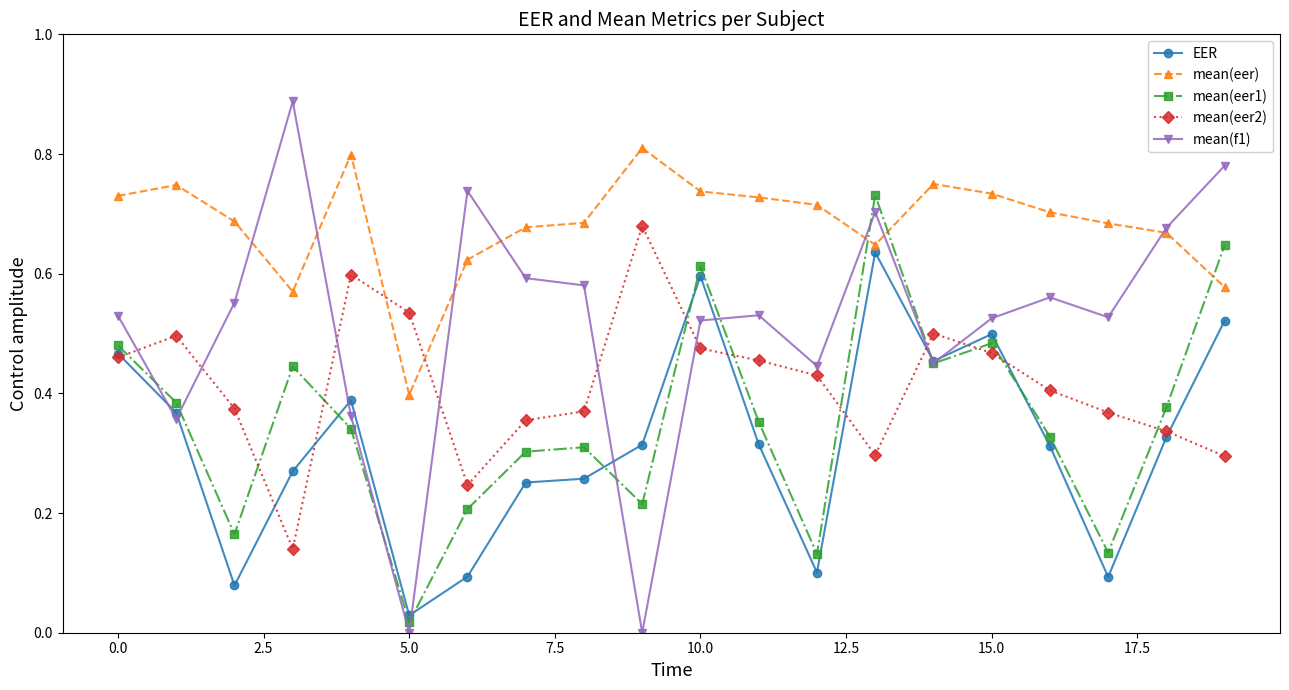

Which series has the widest spread of values?

mean(f1)